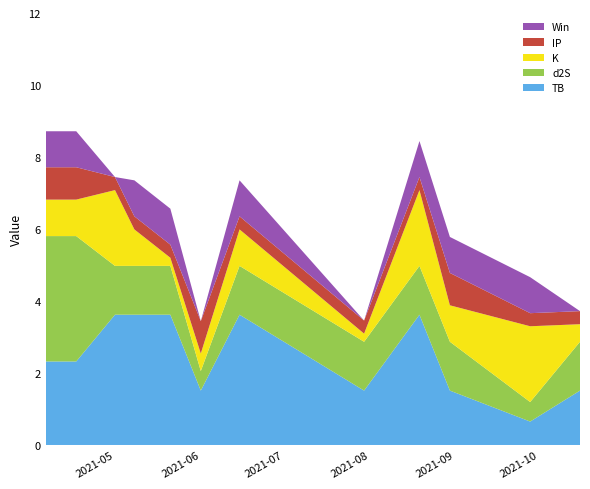

Reading left to right, list all the values displayed in this chart.

TB: 2021-04-06=2.3	2021-04-17=2.3	2021-05-01=3.6	2021-05-08=3.6	2021-05-21=3.6	2021-06-01=1.5	2021-06-15=3.6	2021-07-30=1.5	2021-08-19=3.6	2021-08-30=1.5	2021-09-28=0.7	2021-10-16=1.5
d2S: 2021-04-06=3.5	2021-04-17=3.5	2021-05-01=1.4	2021-05-08=1.4	2021-05-21=1.4	2021-06-01=0.5	2021-06-15=1.4	2021-07-30=1.4	2021-08-19=1.4	2021-08-30=1.4	2021-09-28=0.5	2021-10-16=1.4
K: 2021-04-06=1.0	2021-04-17=1.0	2021-05-01=2.1	2021-05-08=1.0	2021-05-21=0.2	2021-06-01=0.5	2021-06-15=1.0	2021-07-30=0.2	2021-08-19=2.1	2021-08-30=1.0	2021-09-28=2.1	2021-10-16=0.5
IP: 2021-04-06=0.9	2021-04-17=0.9	2021-05-01=0.4	2021-05-08=0.4	2021-05-21=0.4	2021-06-01=0.9	2021-06-15=0.4	2021-07-30=0.4	2021-08-19=0.4	2021-08-30=0.9	2021-09-28=0.4	2021-10-16=0.4
Win: 2021-04-06=1.0	2021-04-17=1.0	2021-05-01=0.0	2021-05-08=1.0	2021-05-21=1.0	2021-06-01=0.0	2021-06-15=1.0	2021-07-30=0.0	2021-08-19=1.0	2021-08-30=1.0	2021-09-28=1.0	2021-10-16=0.0